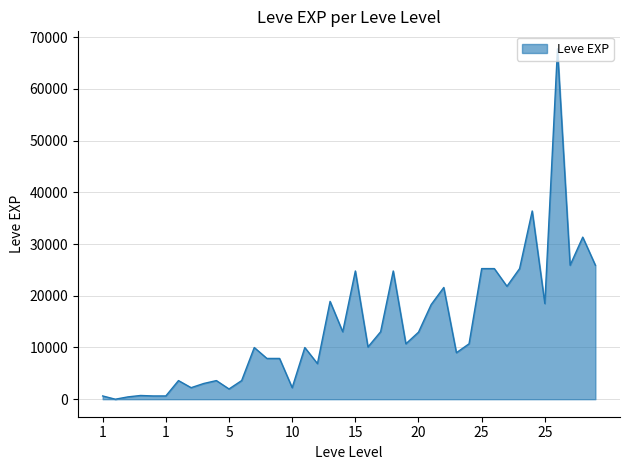

What is the greatest value displayed?

67730